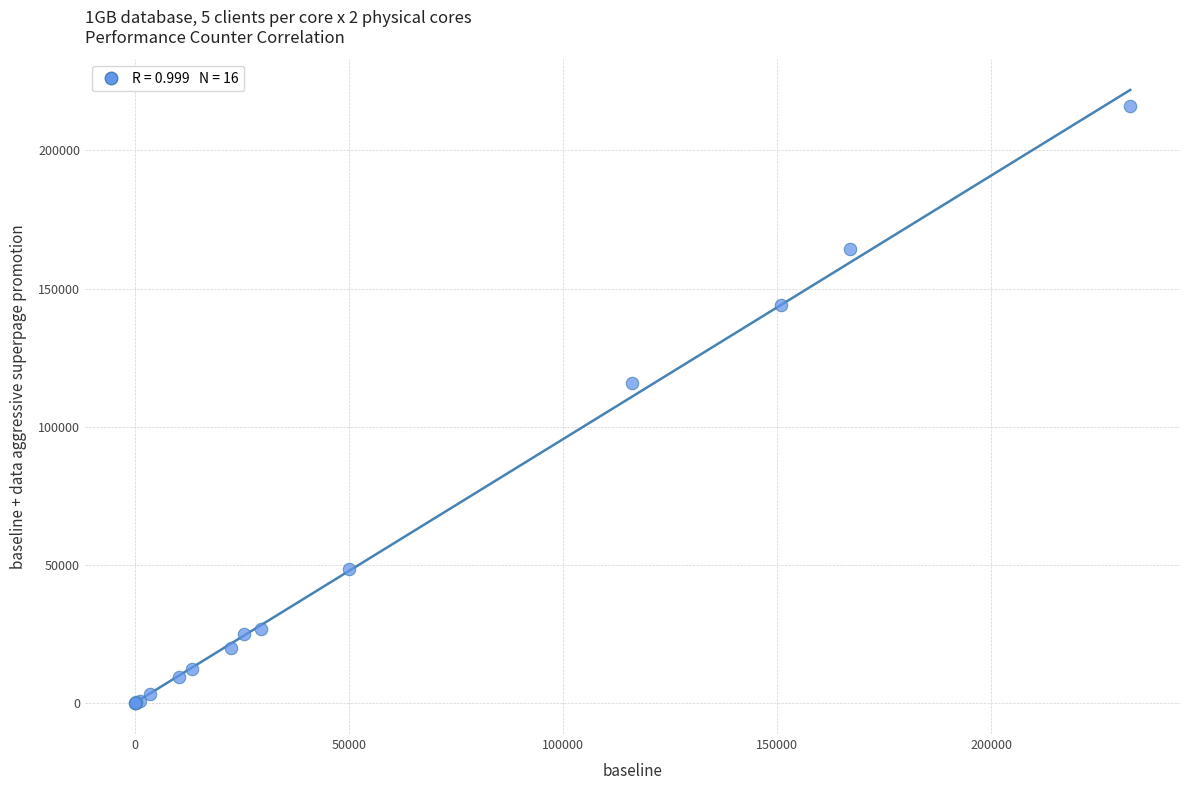

What Y value in the scatter plot is closest to 108002?

116005.5